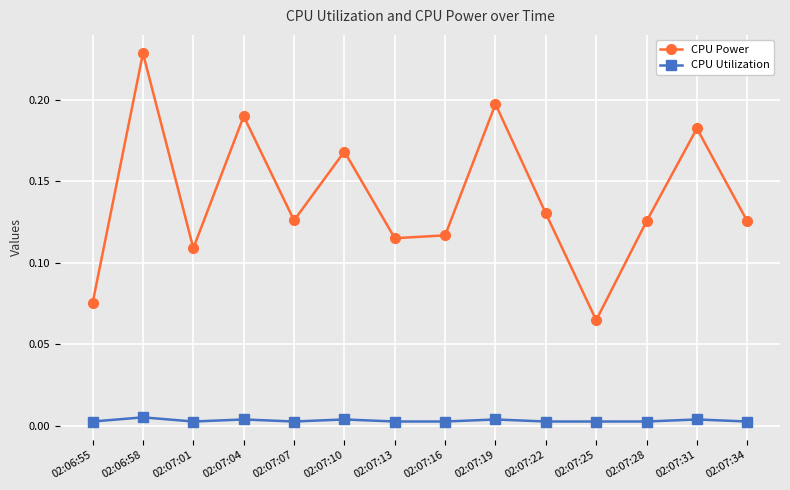

How many CPU Utilization values are between 0 and 1?

14